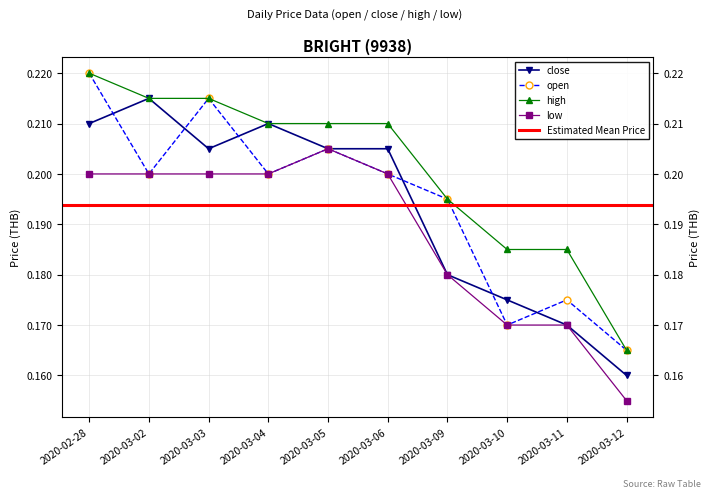

Does the chart display data point markers on the line(s)?

Yes